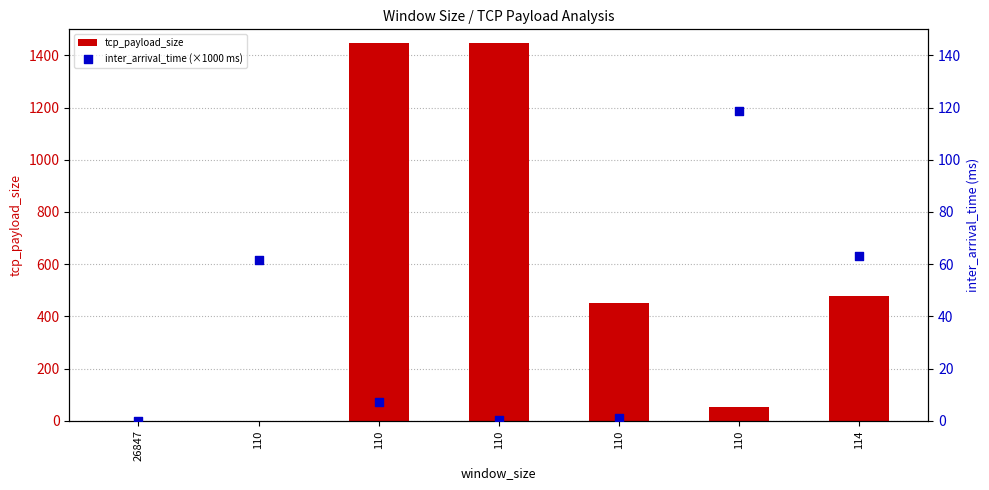

Which series has the largest total across all categories?

tcp_payload_size